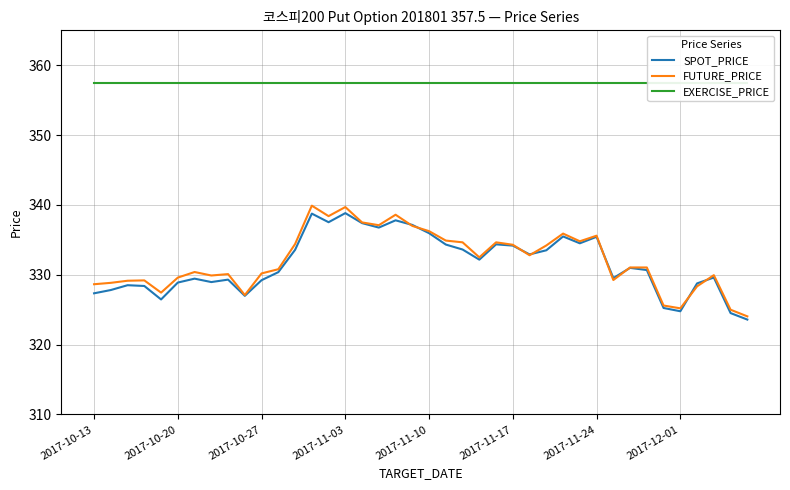

What is the highest value of the FUTURE_PRICE series?

339.9